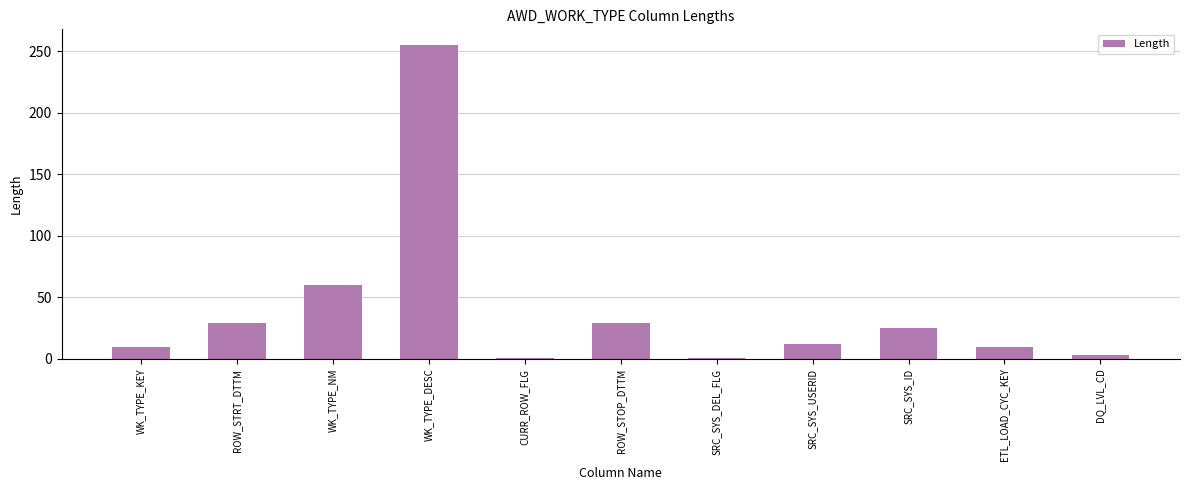

What position from the left is SRC_SYS_ID?

9